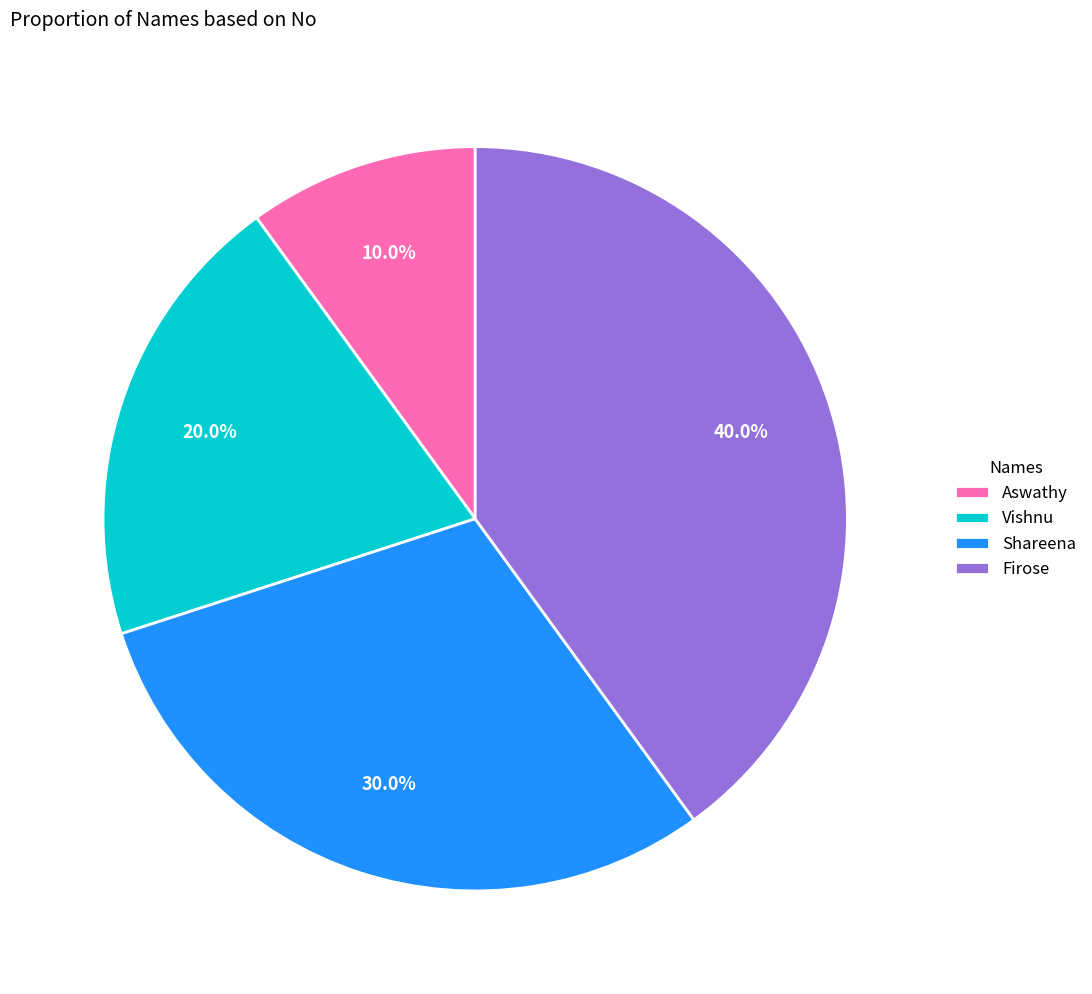

What percentage is NOT represented by Shareena?

70.0%